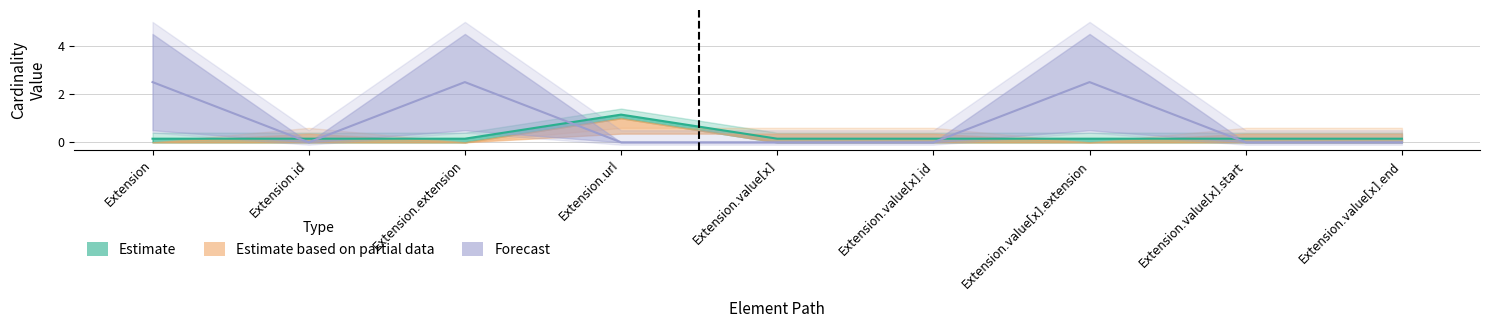

Reading left to right, what are all the values shown in this chart?

Min: 0.1	0.1	0.1	1.1	0.1	0.1	0.1	0.1	0.1
Max_numeric: 2.5	0.0	2.5	0.0	0.0	0.0	2.5	0.0	0.0